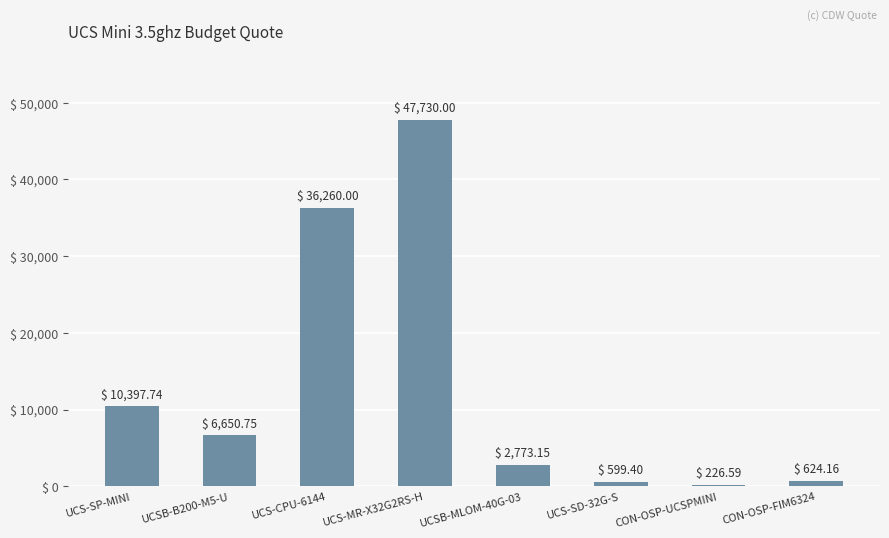

What is the change in value from UCS-SD-32G-S to CON-OSP-FIM6324?

+24.8